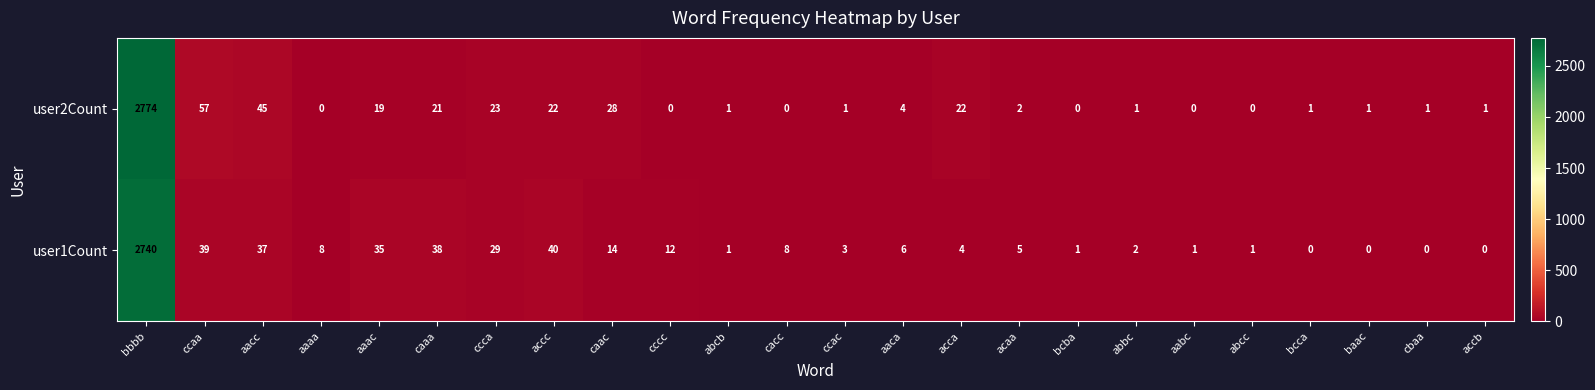

What is the spread (max minus min) of values at acaa?

3